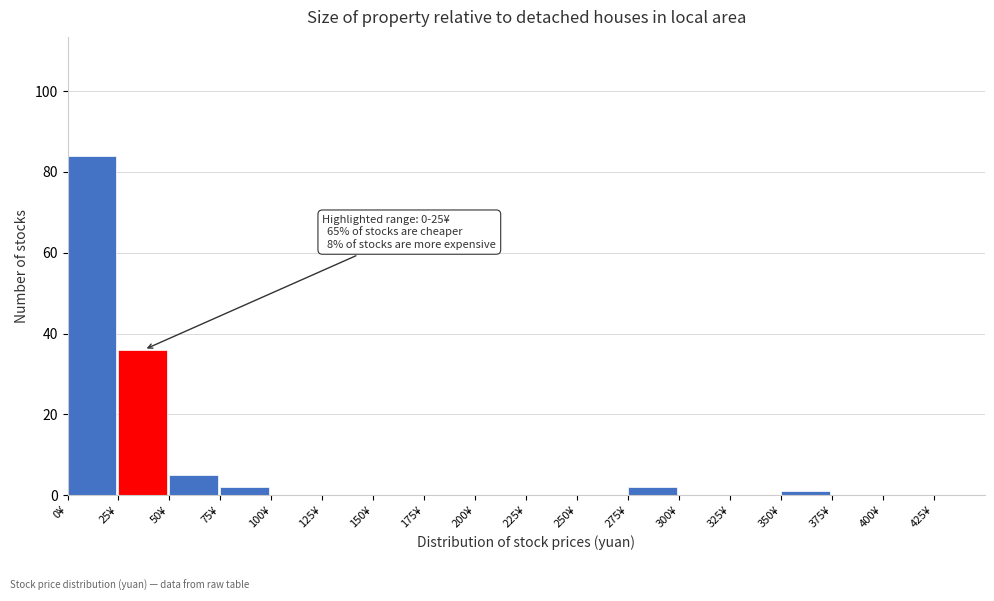

Over which range of the x-axis is the bar tallest?

0 to 25